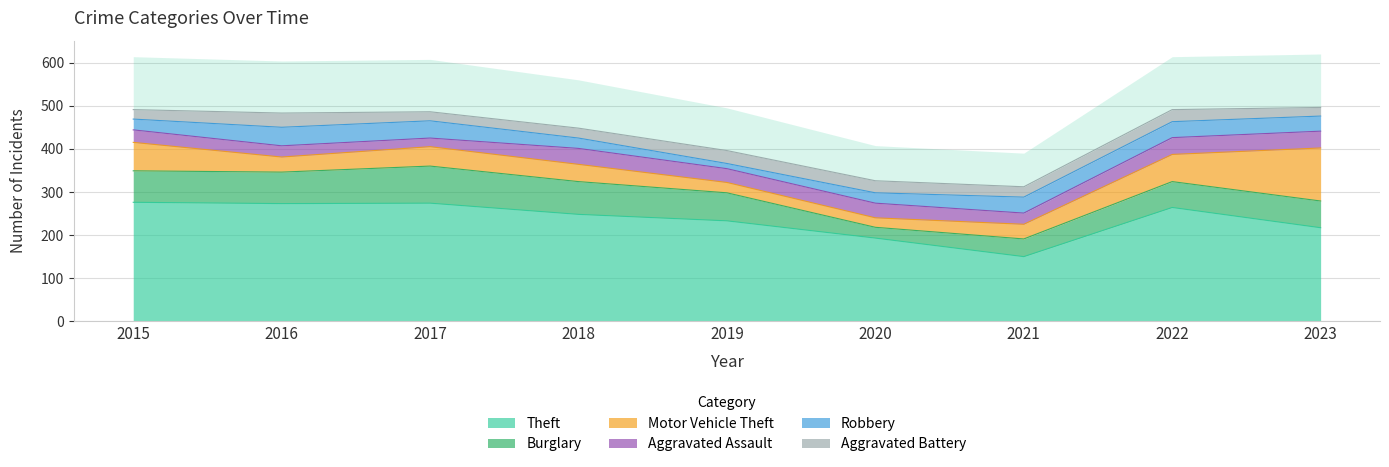

Where does the Burglary series first go above 65?

2015